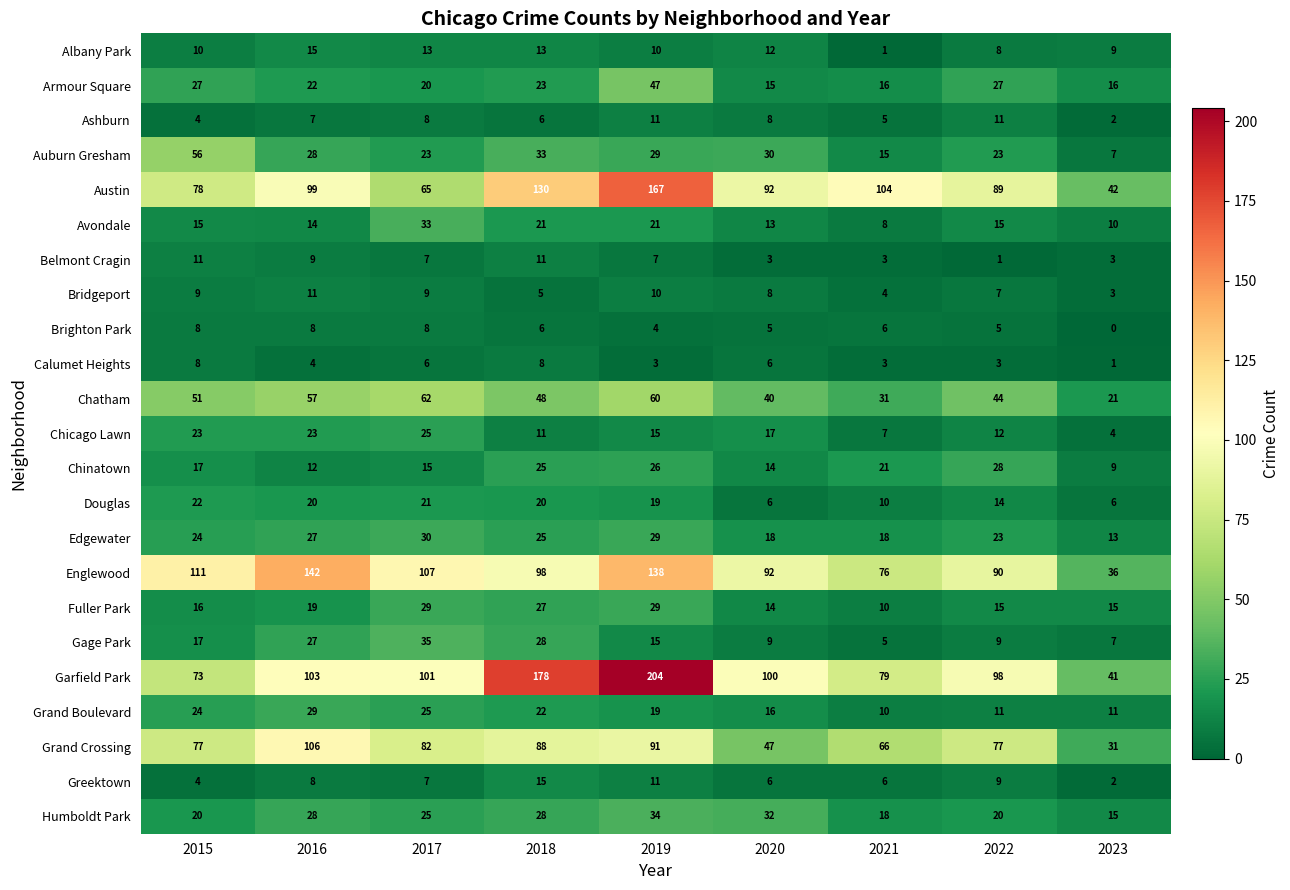

What is the difference between the second highest and second lowest values in the Gage Park series?

21